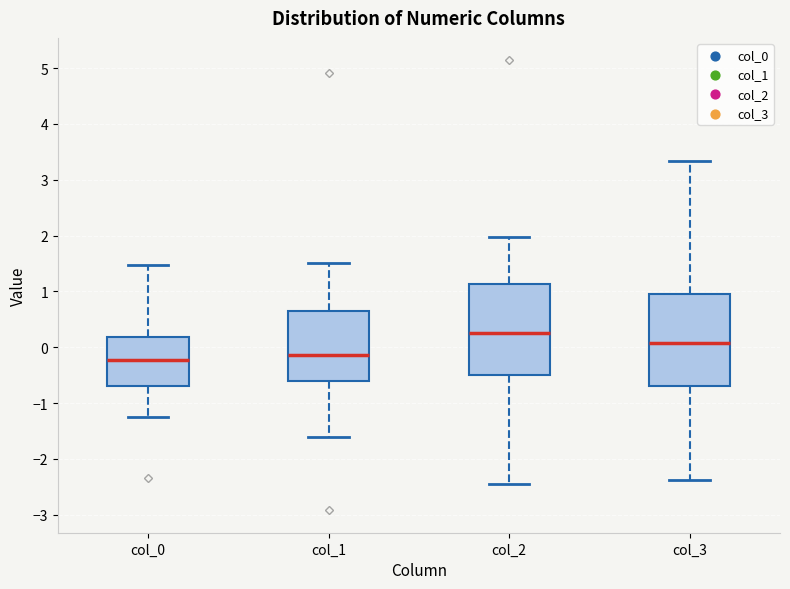

Reading left to right, read every box against the y-axis: the position of its median line, the range the box covers, and the ends of its whiskers. The values are not printed on the chart, so give them approximately, as read against the axis.

col_0: median -0.2, box -0.7 to 0.2, whiskers -1.3 to 1.5
col_1: median -0.1, box -0.6 to 0.7, whiskers -1.6 to 1.5
col_2: median 0.3, box -0.5 to 1.1, whiskers -2.4 to 2.0
col_3: median 0.1, box -0.7 to 0.9, whiskers -2.4 to 3.3